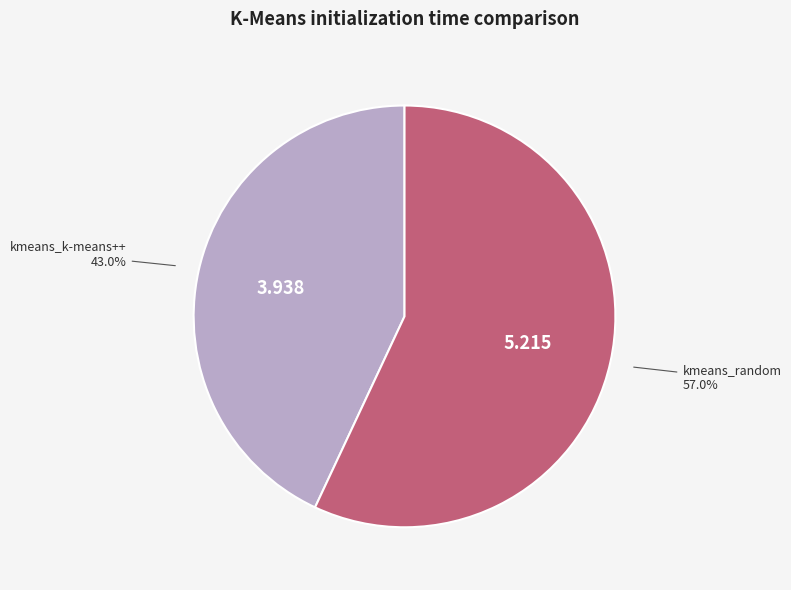

Count the number of slices in the pie.

2